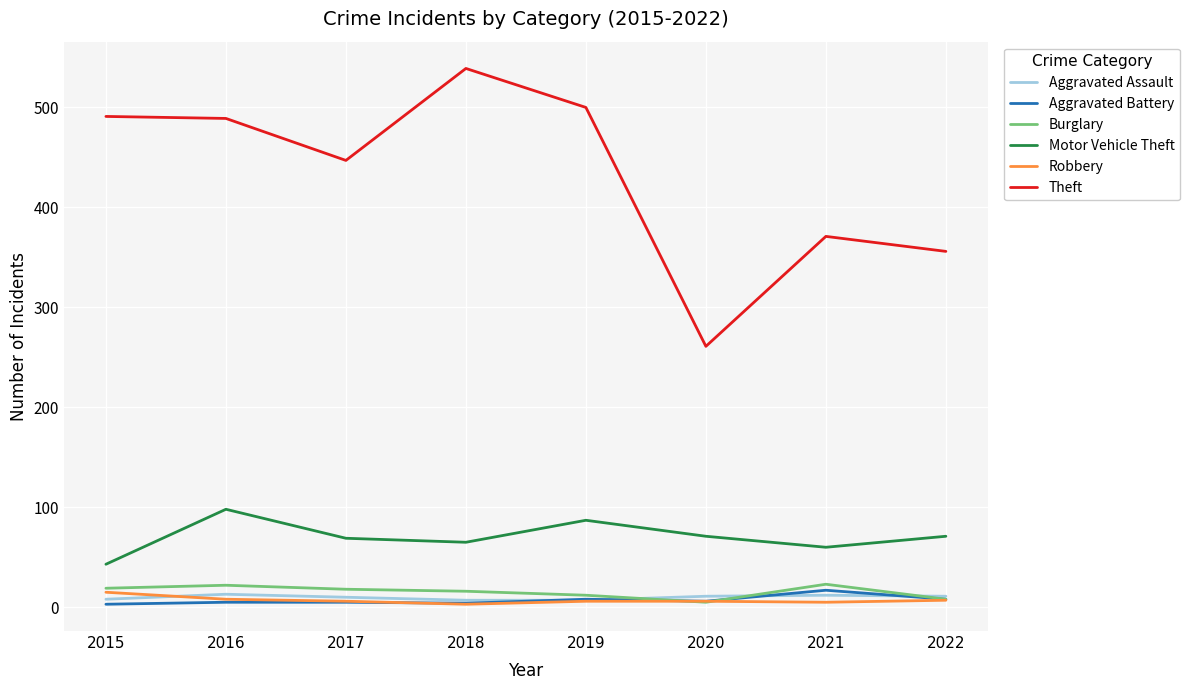

True or false: Aggravated Assault and Motor Vehicle Theft intersect in this chart.

False